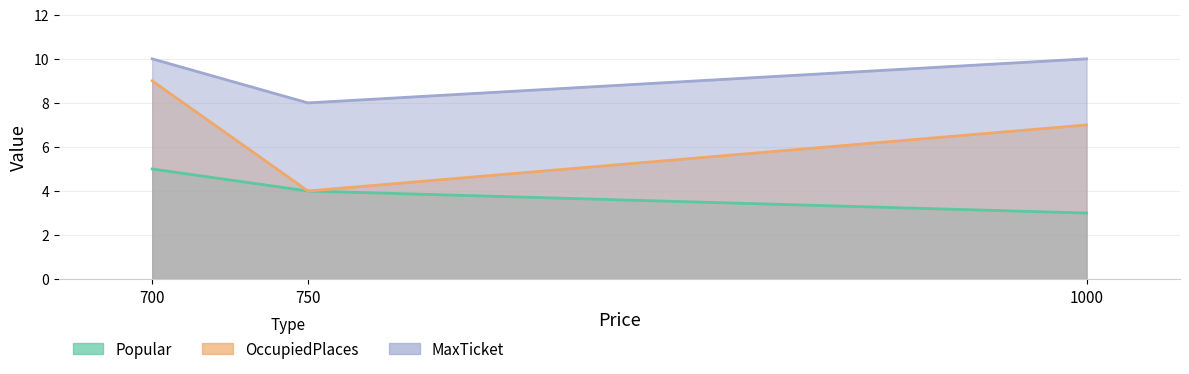

How many lines are shown in the chart?

3